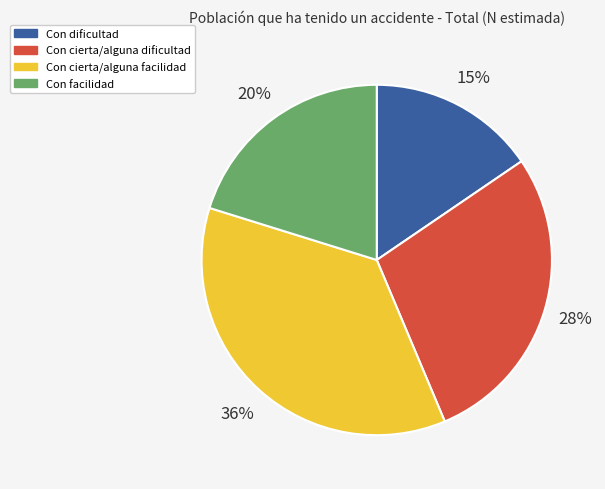

Which category has the biggest portion of the pie?

Con cierta/alguna facilidad